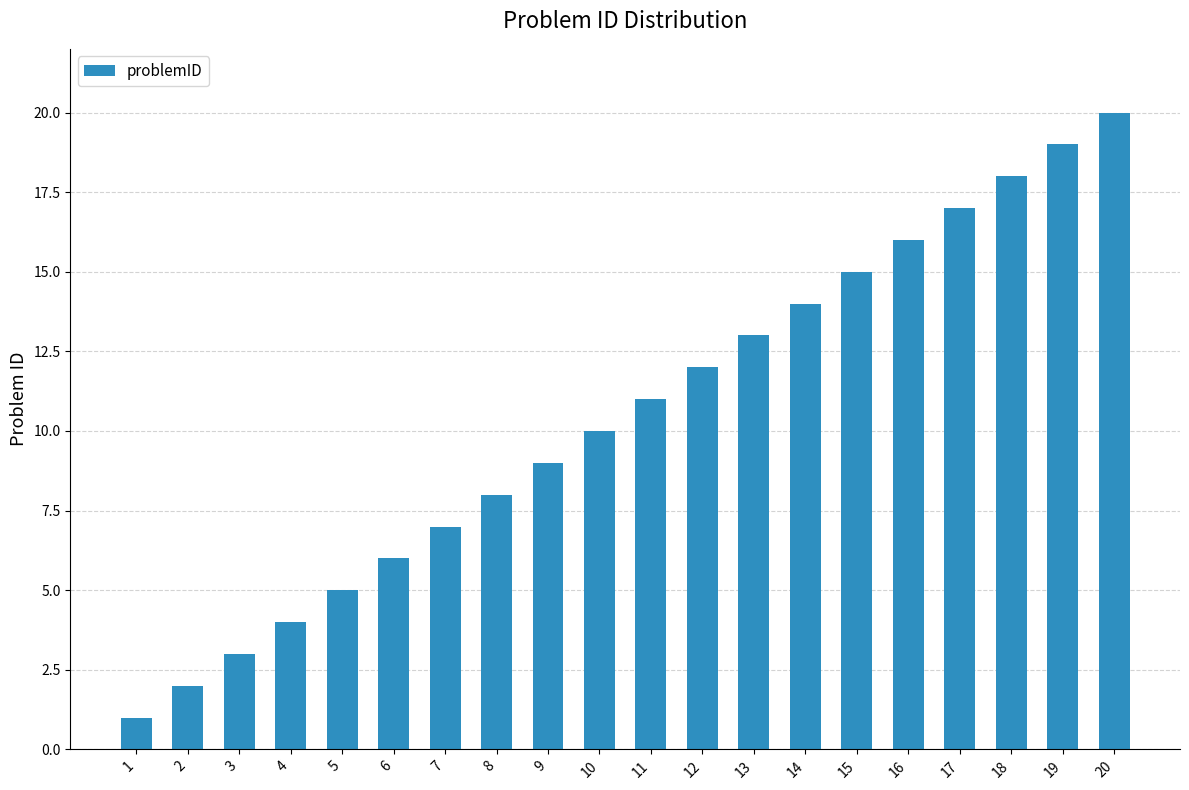

Reading left to right, list all the values displayed in this chart.

1=1	2=2	3=3	4=4	5=5	6=6	7=7	8=8	9=9	10=10	11=11	12=12	13=13	14=14	15=15	16=16	17=17	18=18	19=19	20=20